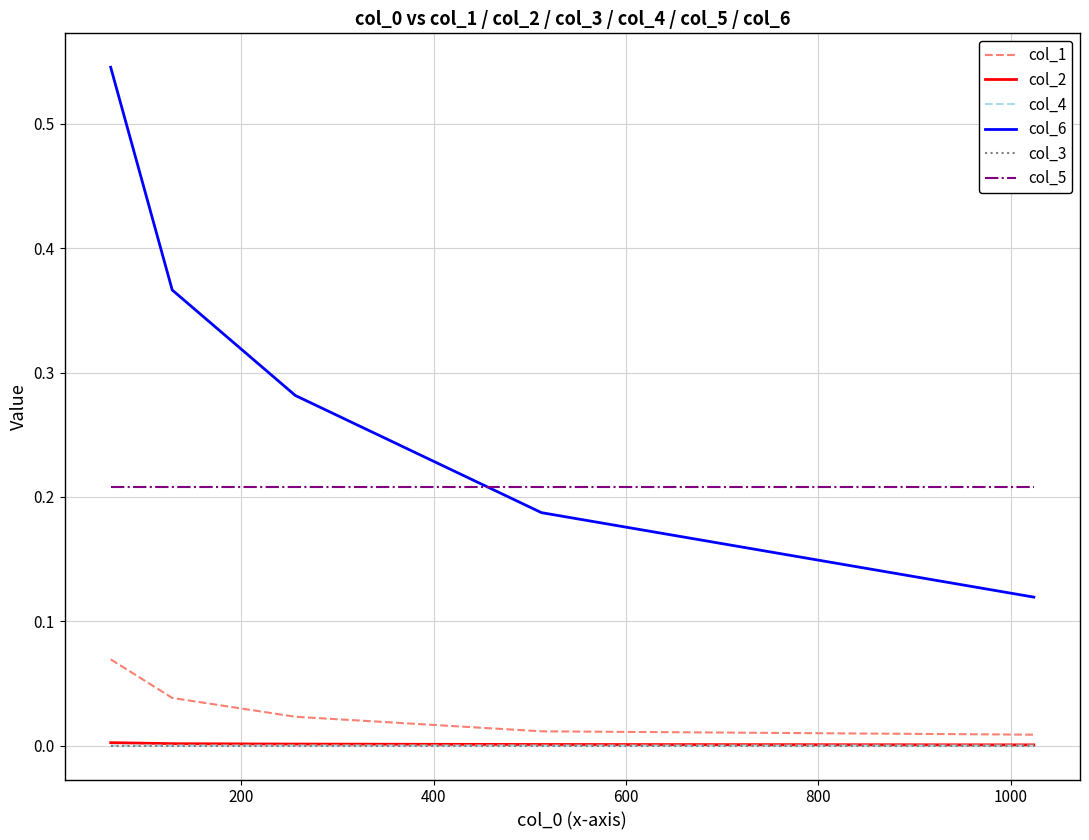

Which series has the widest spread of values?

col_6